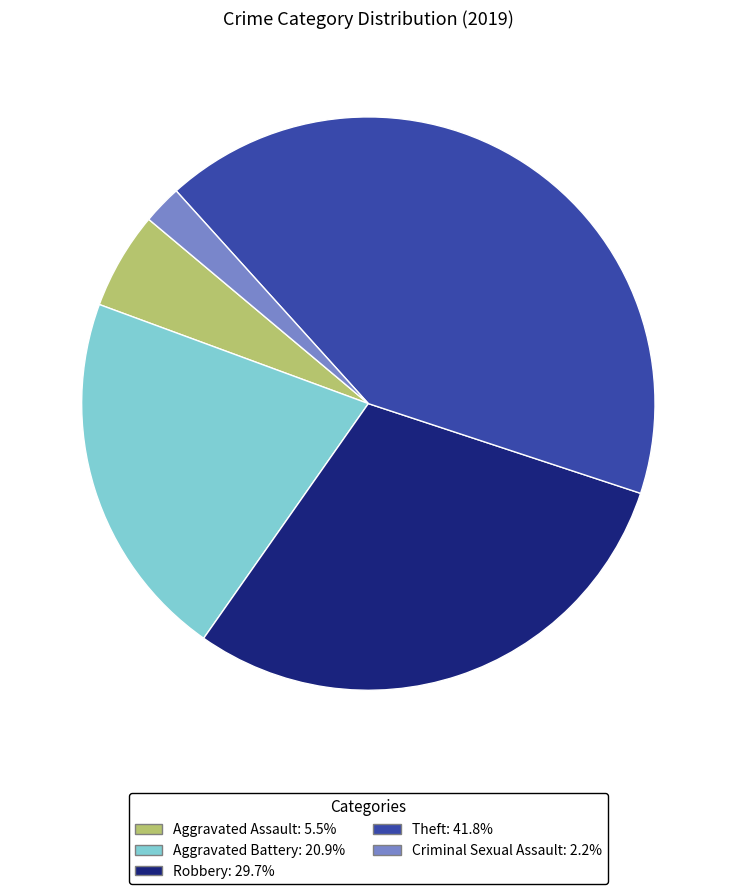

Which slice is the largest?

Theft